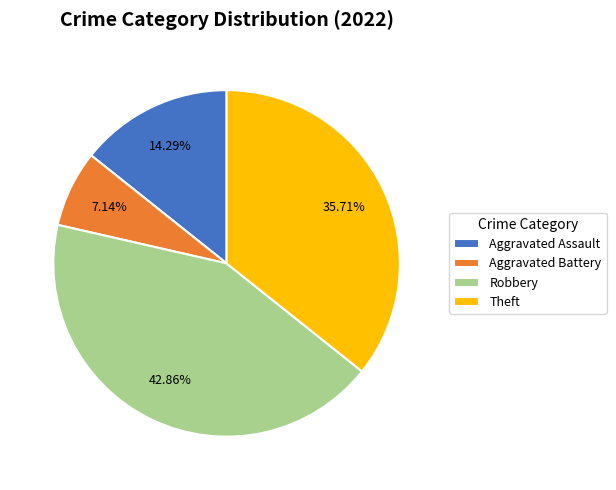

Which category has the biggest portion of the pie?

Robbery